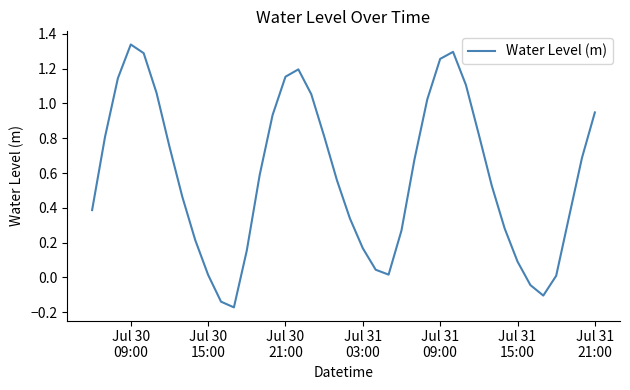

Is this an area chart (filled region under the line)?

No